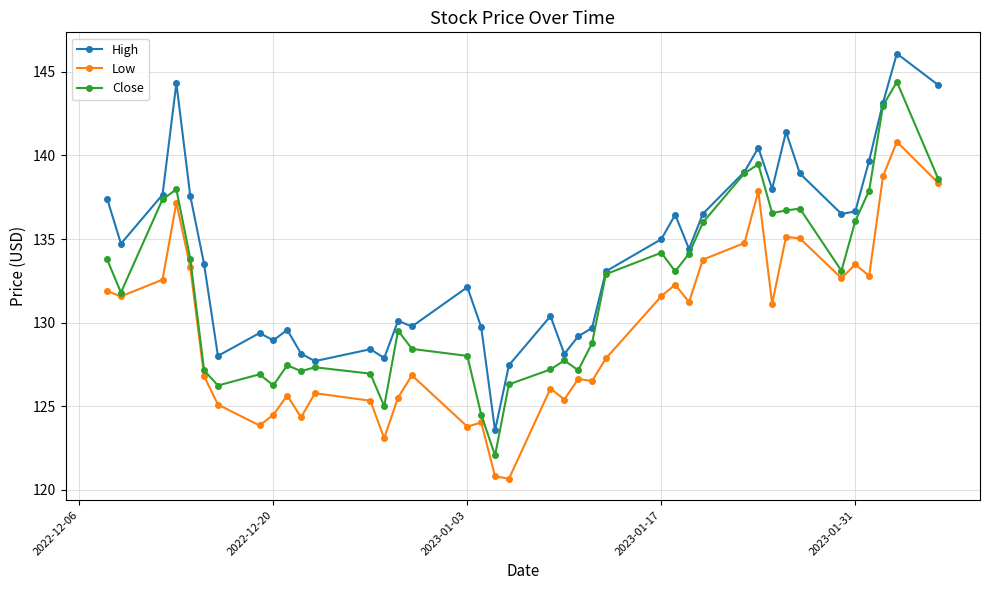

Which series has the widest spread of values?

High